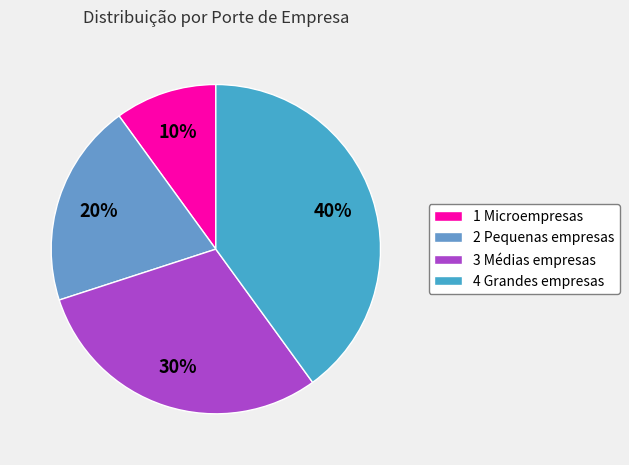

What is the ratio of the value at 4 Grandes empresas to the value at 3 Médias empresas?

1.3